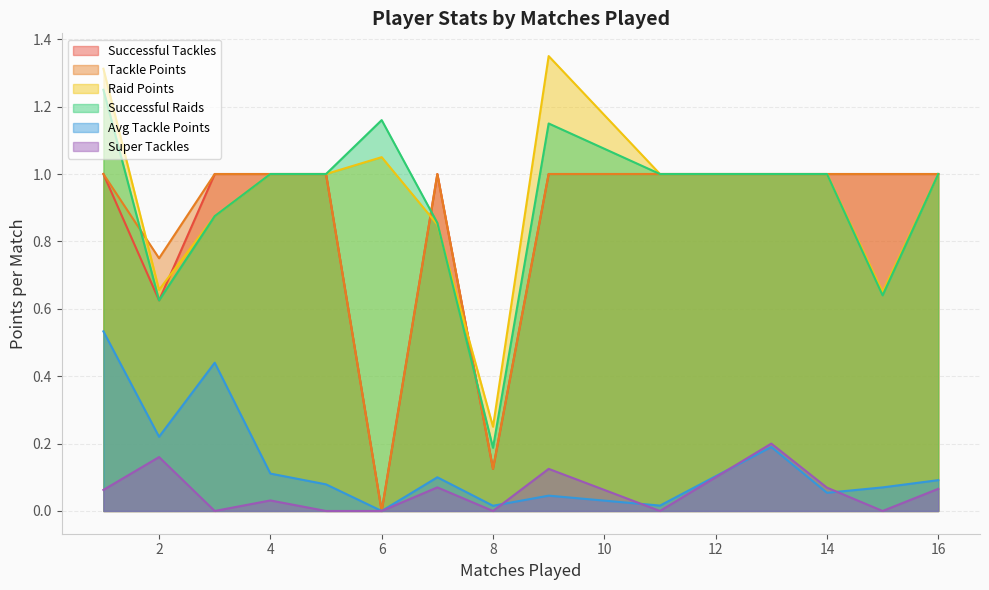

The value of super-tackles at 6 is 0.0. True or false?

True